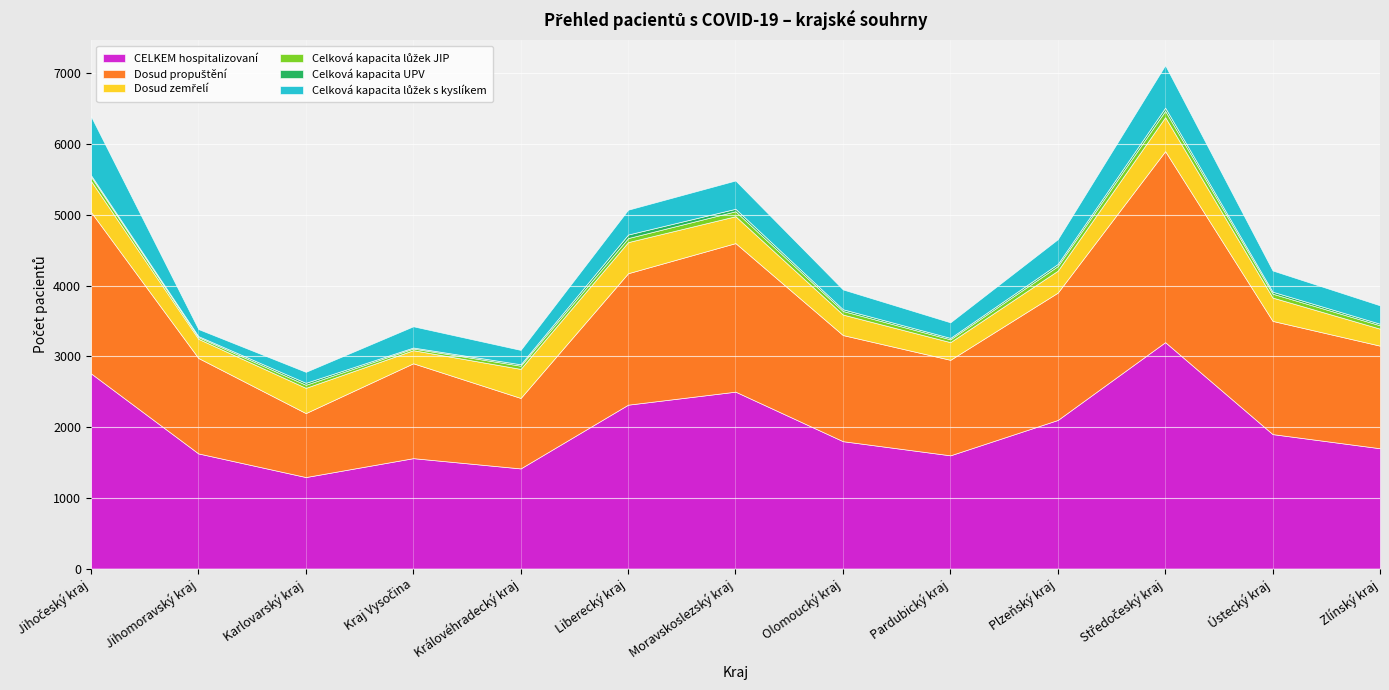

The Celková kapacita UPV series shows 35 at Moravskoslezský kraj. True or false?

True